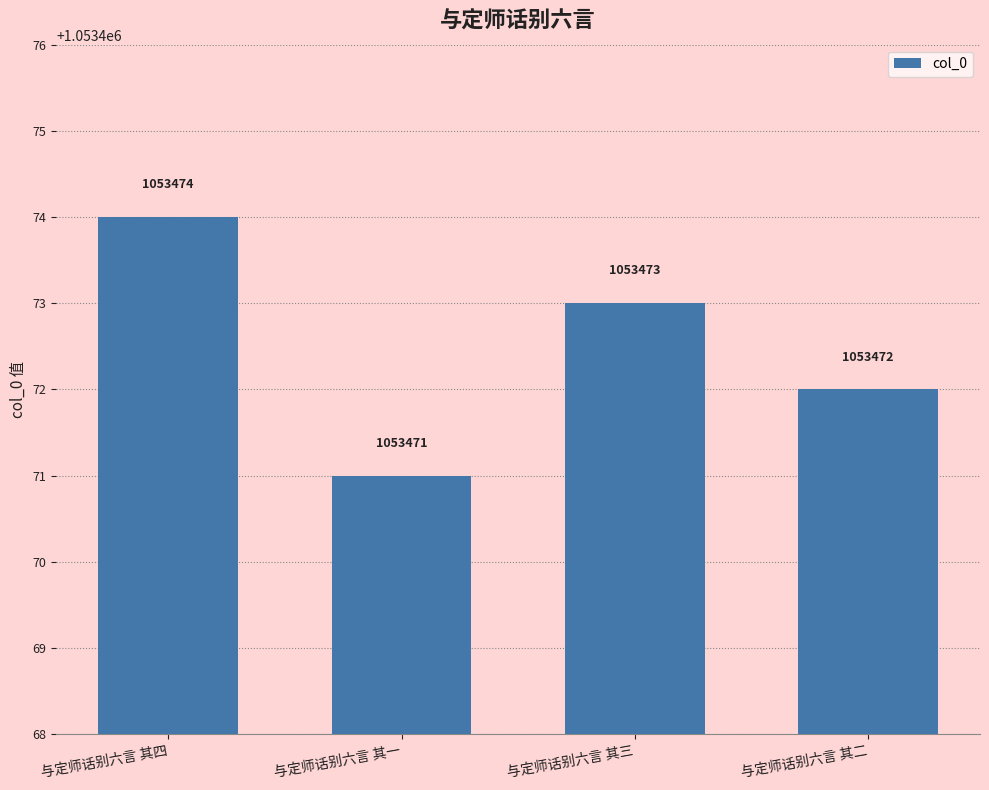

What is the label of the 2nd bar from the left?

与定师话别六言 其一